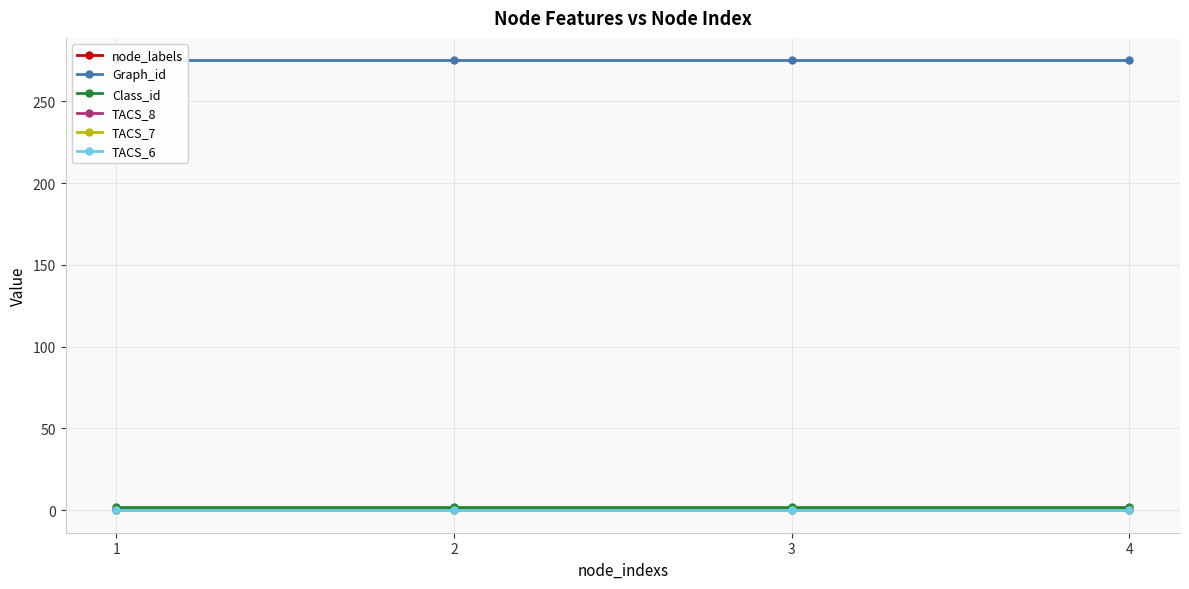

What is the spread (max minus min) of values at 4?

275